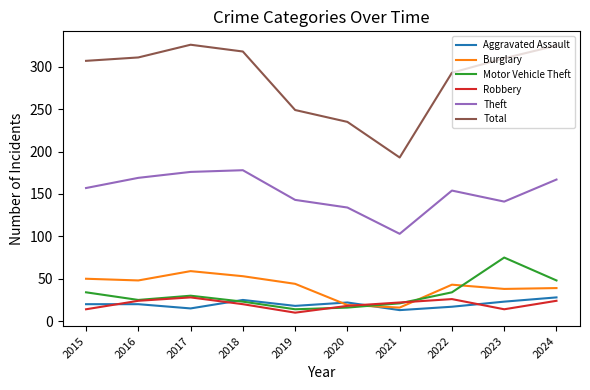

Count the number of categories in the chart.

10